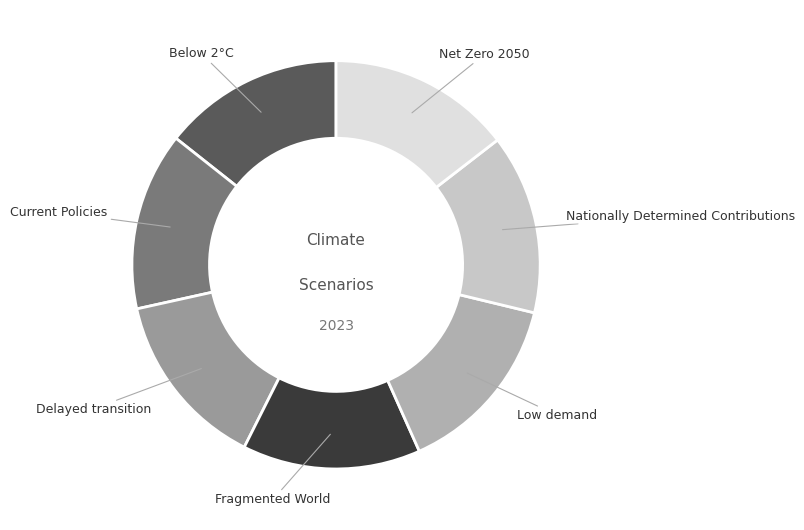

Is there a majority slice in this chart?

No